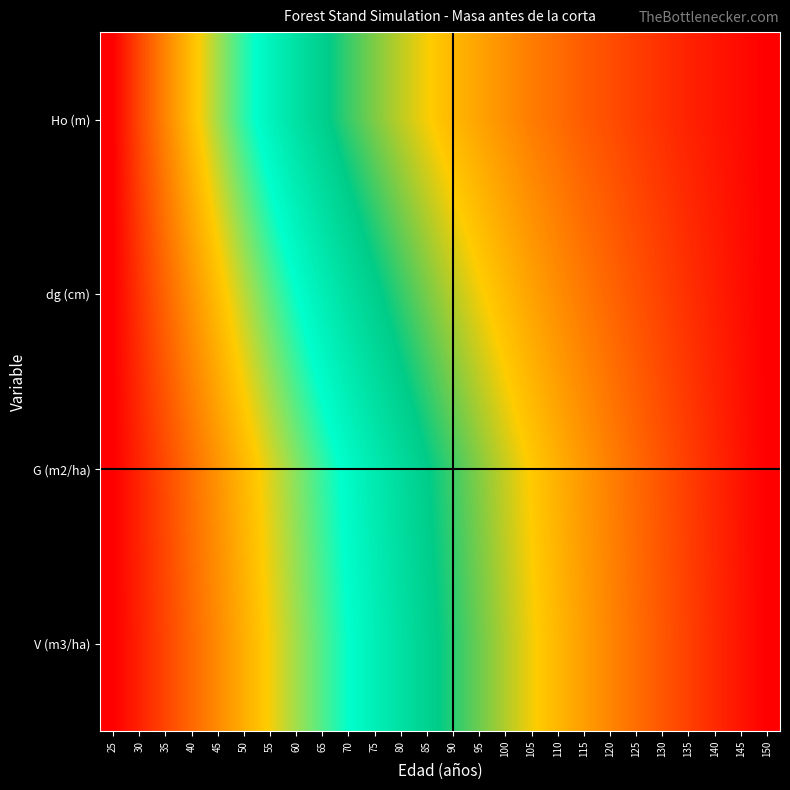

At how many categories does at least one series exceed 0?

25